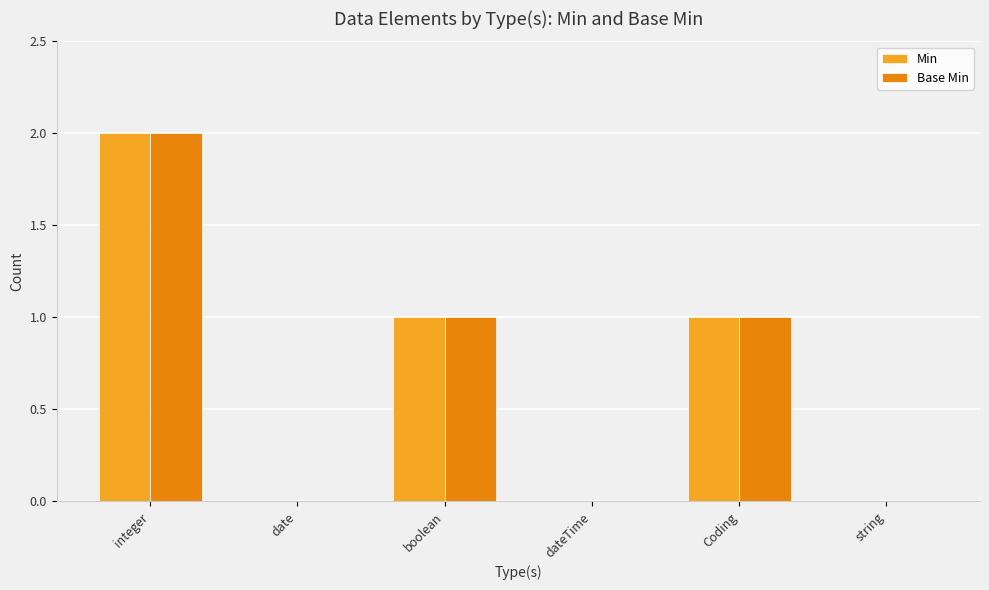

Reading left to right, transcribe all the data shown in this chart.

Min: integer=2	date=0	boolean=1	dateTime=0	Coding=1	string=0
Base Min: integer=2	date=0	boolean=1	dateTime=0	Coding=1	string=0